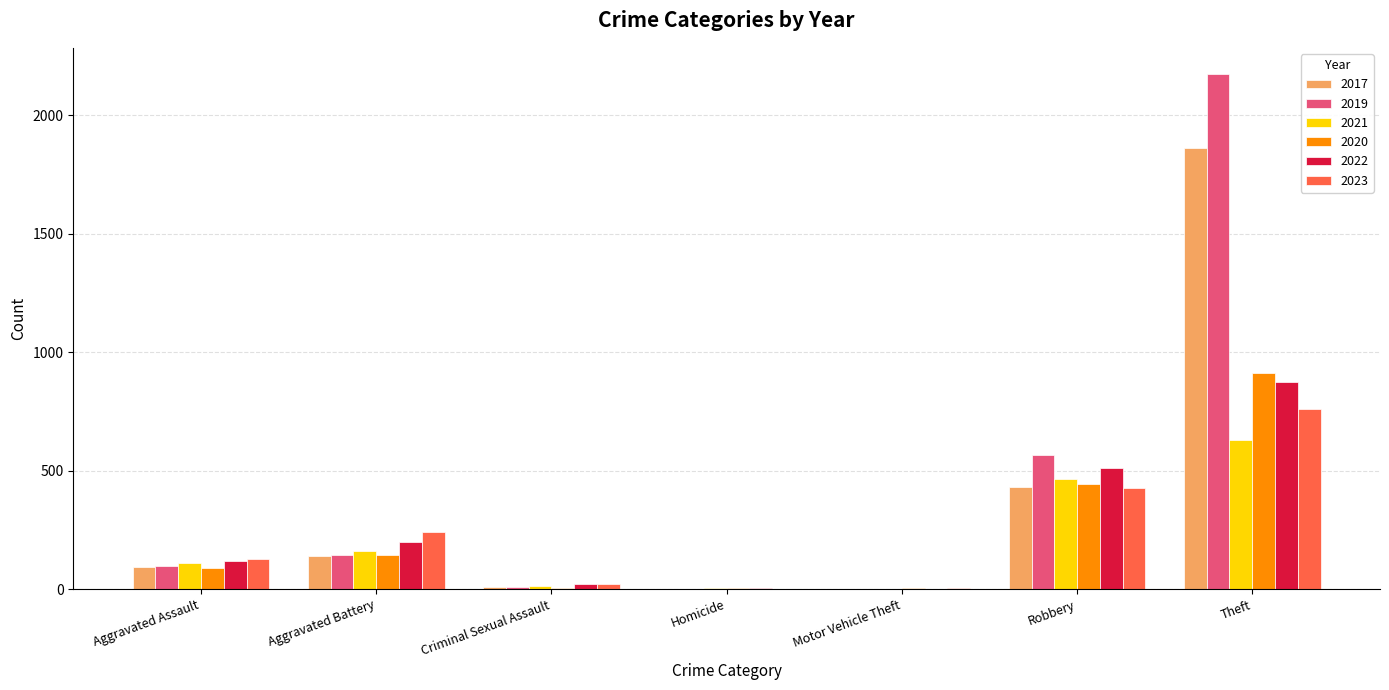

The 2020 series shows 143 at Aggravated Battery. True or false?

True